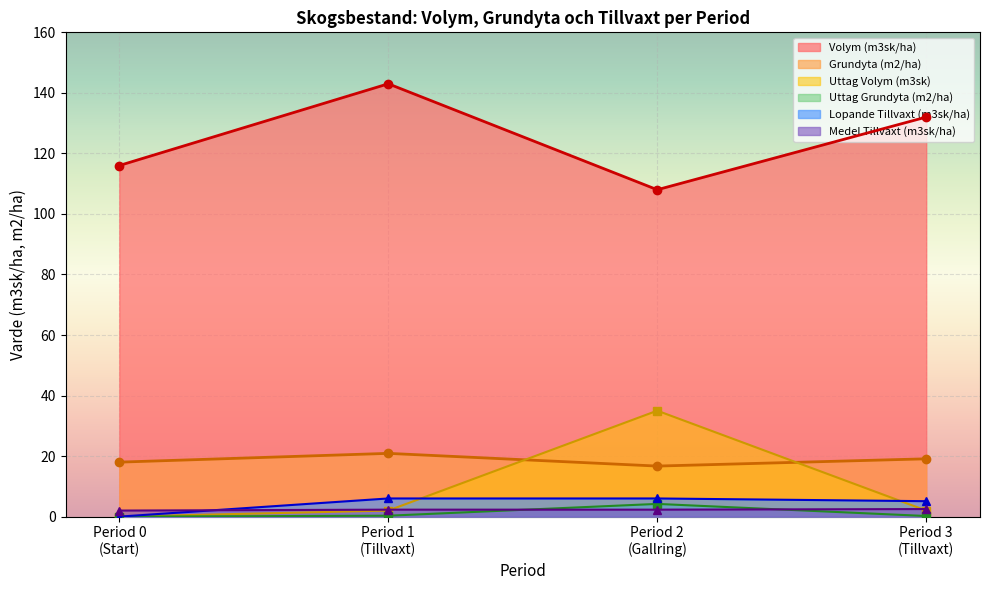

True or false: Grundyta (m2/ha) and Volym (m3sk/ha) cross at least once.

False